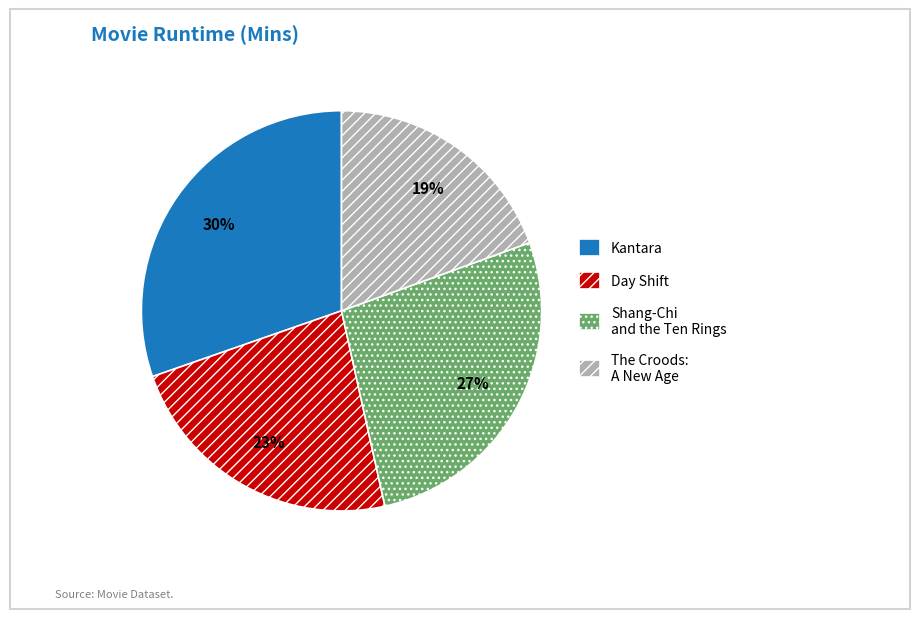

To the nearest percent, what percentage of the pie is The Croods: A New Age?

19%